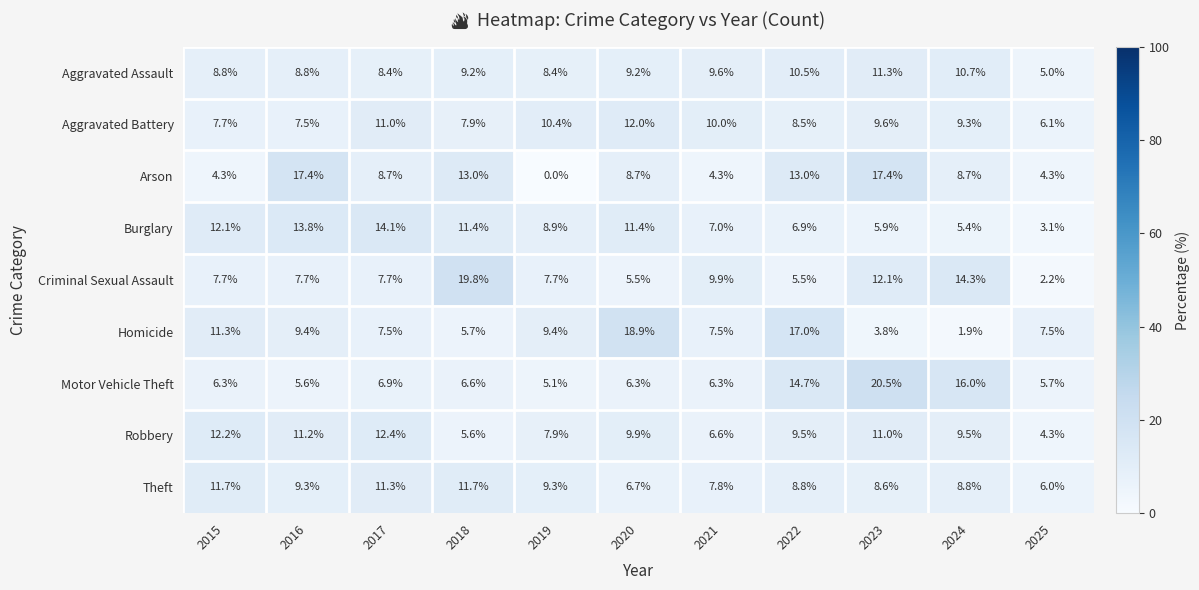

Where does the Motor Vehicle Theft series first go above 6?

2015